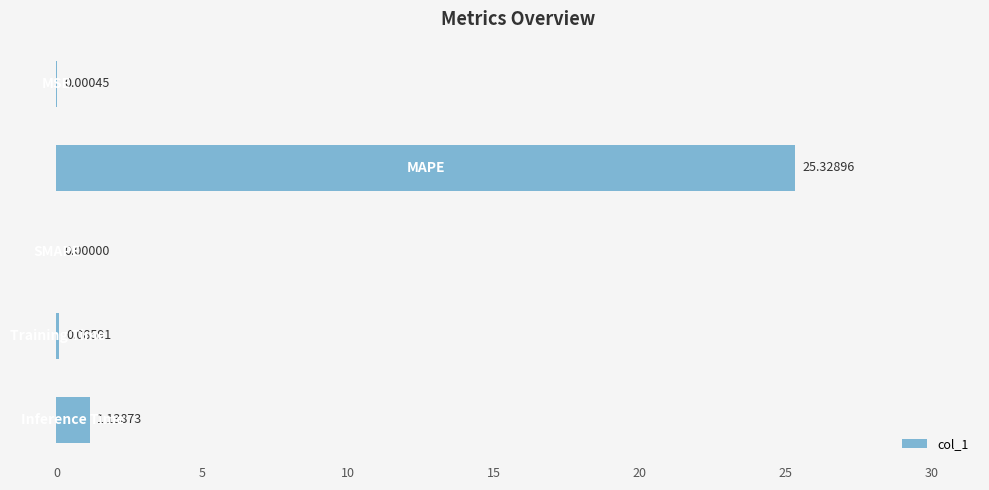

What is the sum of all values?

26.6